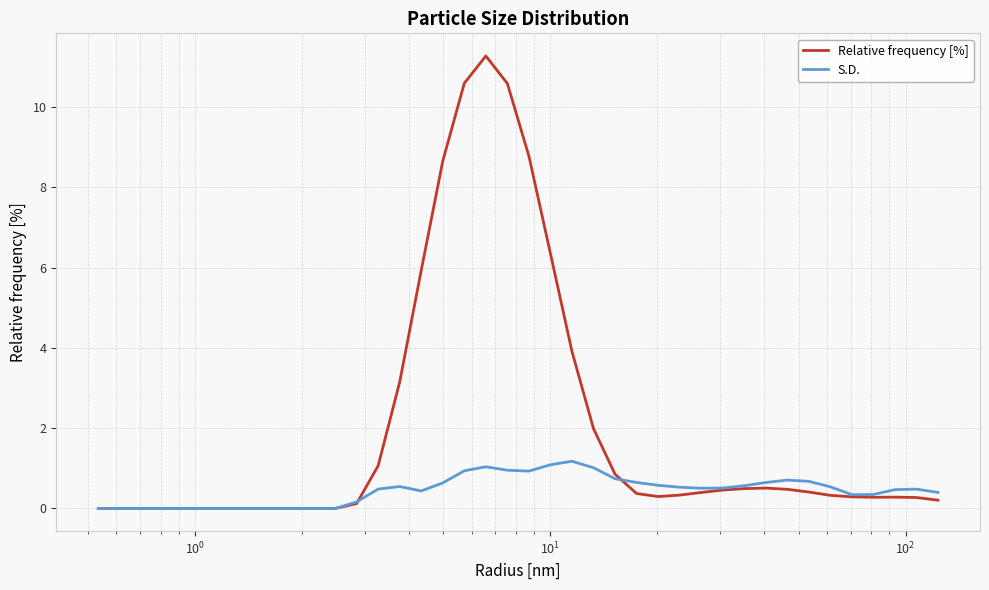

In Relative frequency [%], how many points are higher than both neighbors (excluding endpoints)?

3